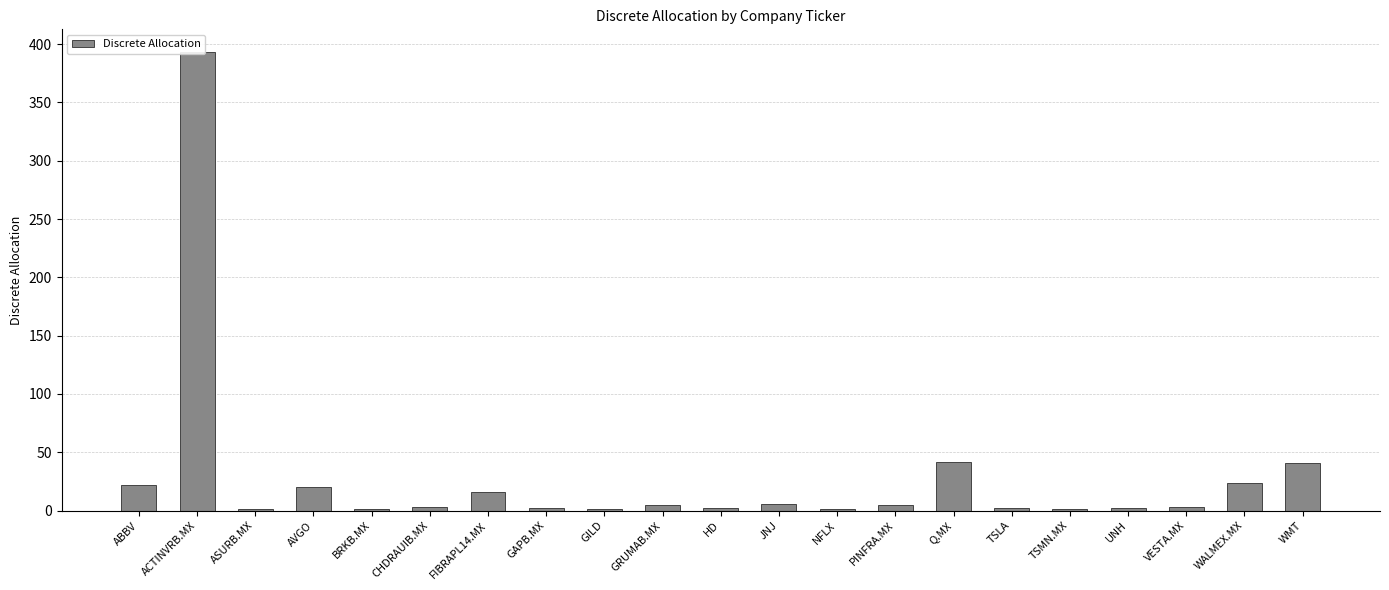

Where does the data first go above 3?

ABBV